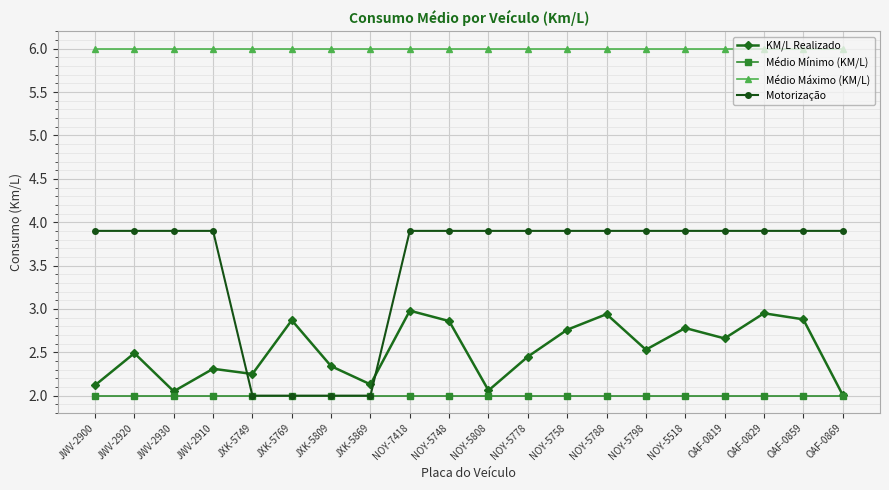

The value of Médio Mínimo (KM/L) at JWV-2920 is 0.6. True or false?

False